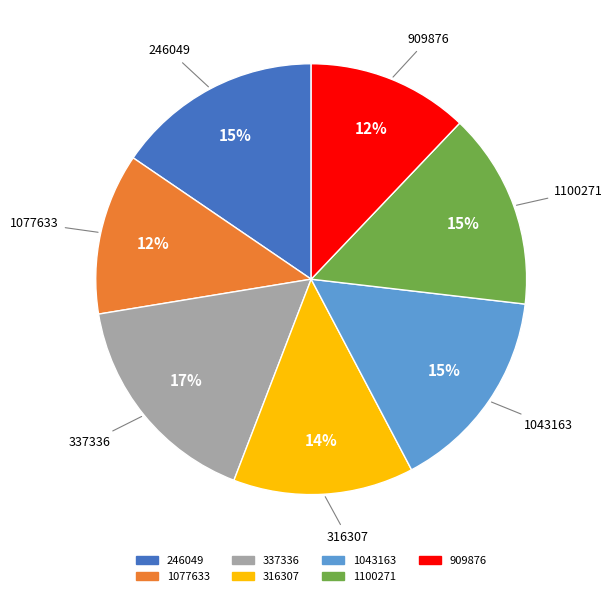

How many slices are in this pie chart?

7